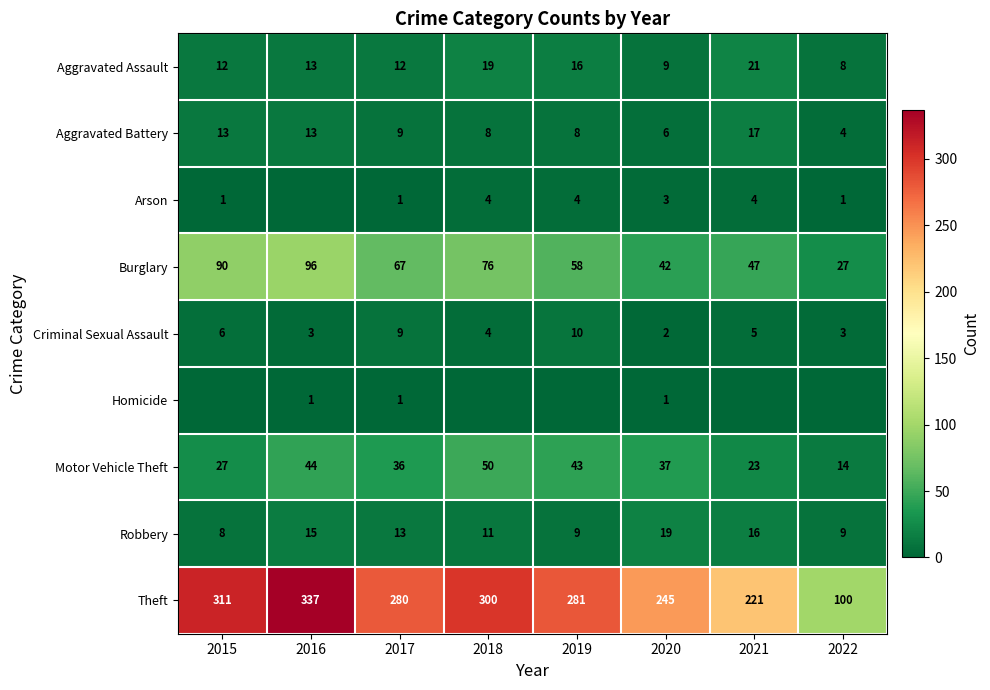

Is the value of Theft at 2019 greater than the value of Robbery at 2017?

Yes